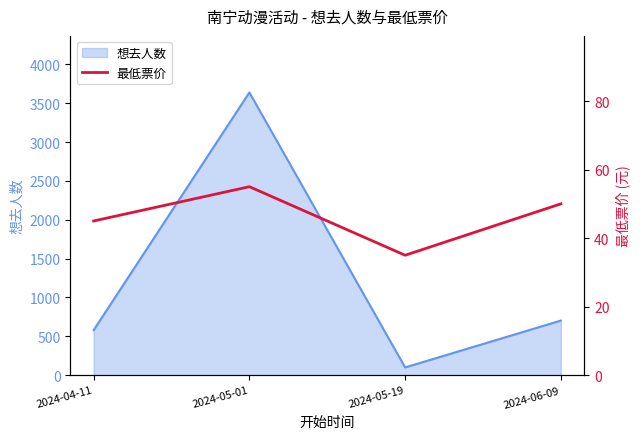

What is the difference between the maximum and minimum values?

20